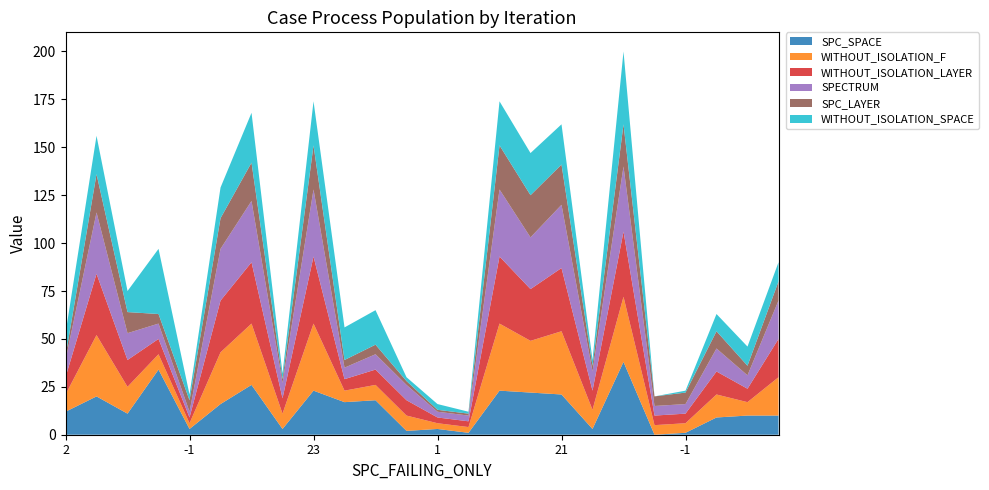

Reading left to right, transcribe all the data shown in this chart.

SPC_SPACE: 2=12	2=20	11=11	5=34	-1=3	16=16	20=26	2=3	23=23	4=17	5=18	2=2	1=3	1=1	23=23	22=22	21=21	3=3	22=38	-1=0	-1=1	9=9	5=10	10=10
WITHOUT_ISOLATION_F: 2=9	2=32	11=14	5=8	-1=3	16=27	20=32	2=8	23=35	4=6	5=8	2=8	1=3	1=3	23=35	22=27	21=33	3=10	22=34	-1=5	-1=5	9=12	5=7	10=20
WITHOUT_ISOLATION_LAYER: 2=9	2=32	11=14	5=8	-1=3	16=27	20=32	2=8	23=35	4=6	5=8	2=8	1=3	1=3	23=35	22=27	21=33	3=10	22=34	-1=5	-1=5	9=12	5=7	10=20
SPECTRUM: 2=9	2=32	11=14	5=8	-1=3	16=27	20=32	2=8	23=35	4=6	5=8	2=8	1=3	1=3	23=35	22=27	21=33	3=10	22=34	-1=5	-1=5	9=12	5=7	10=20
SPC_LAYER: 2=2	2=20	11=11	5=5	-1=6	16=16	20=20	2=2	23=23	4=4	5=5	2=2	1=1	1=1	23=23	22=22	21=21	3=3	22=22	-1=5	-1=6	9=9	5=5	10=10
WITHOUT_ISOLATION_SPACE: 2=12	2=20	11=11	5=34	-1=3	16=16	20=26	2=3	23=23	4=17	5=18	2=2	1=3	1=1	23=23	22=22	21=21	3=3	22=38	-1=0	-1=1	9=9	5=10	10=10